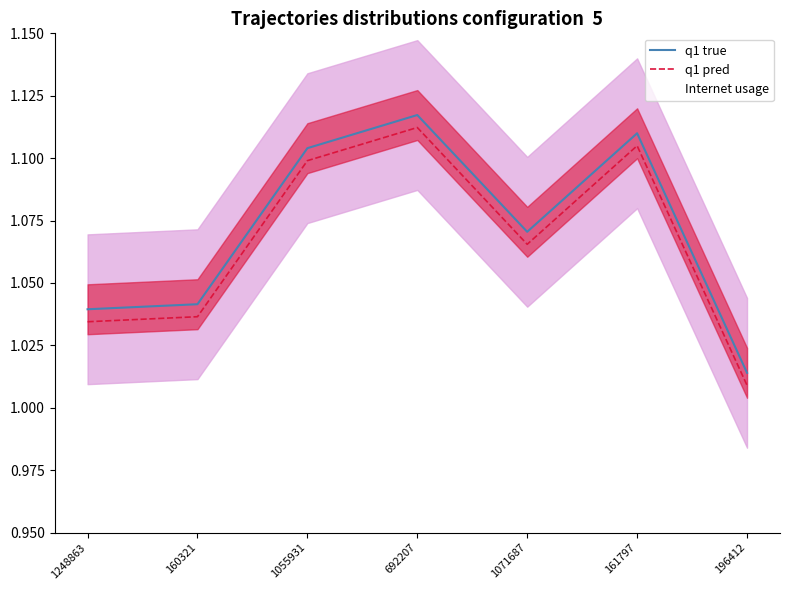

Reading left to right, list all the values displayed in this chart.

q1 true: 1.0	1.0	1.1	1.1	1.1	1.1	1.0
q1 pred: 1.0	1.0	1.1	1.1	1.1	1.1	1.0